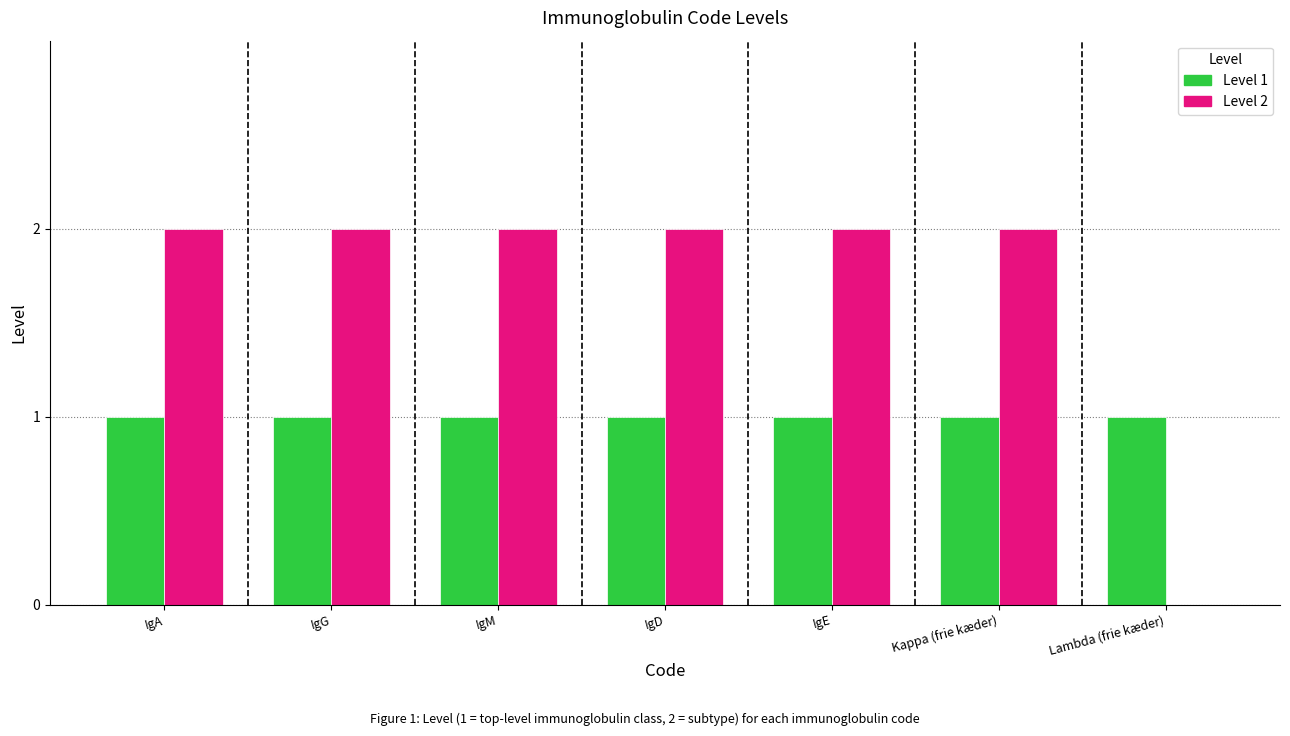

What is the highest value of the Level 1 series?

1